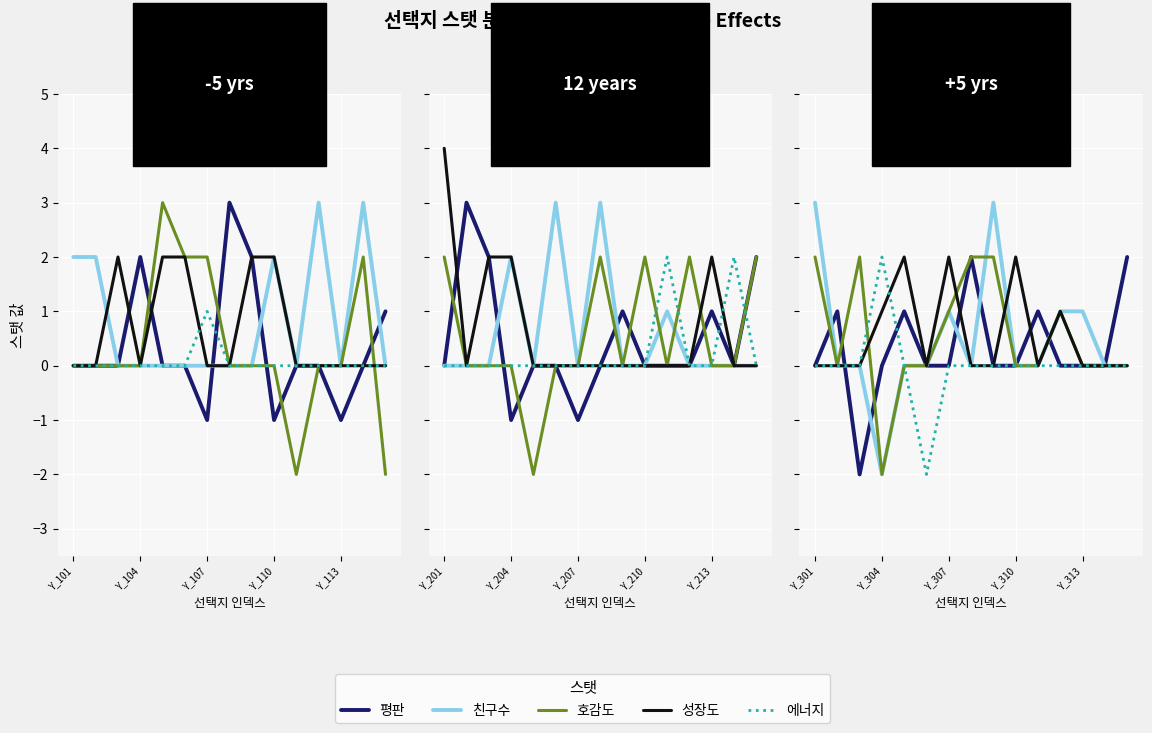

How many lines are shown in the chart?

5